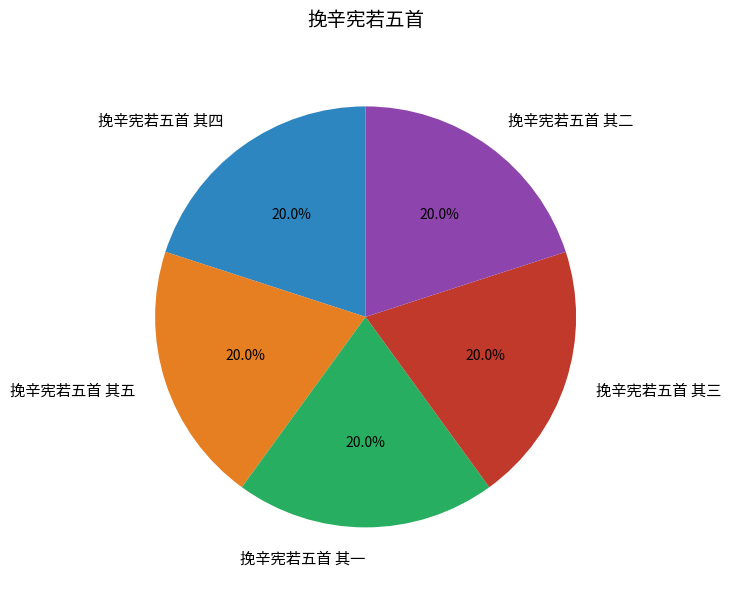

Approximately how many times larger is the value at 挽辛宪若五首 其一 compared to 挽辛宪若五首 其三?

1.0